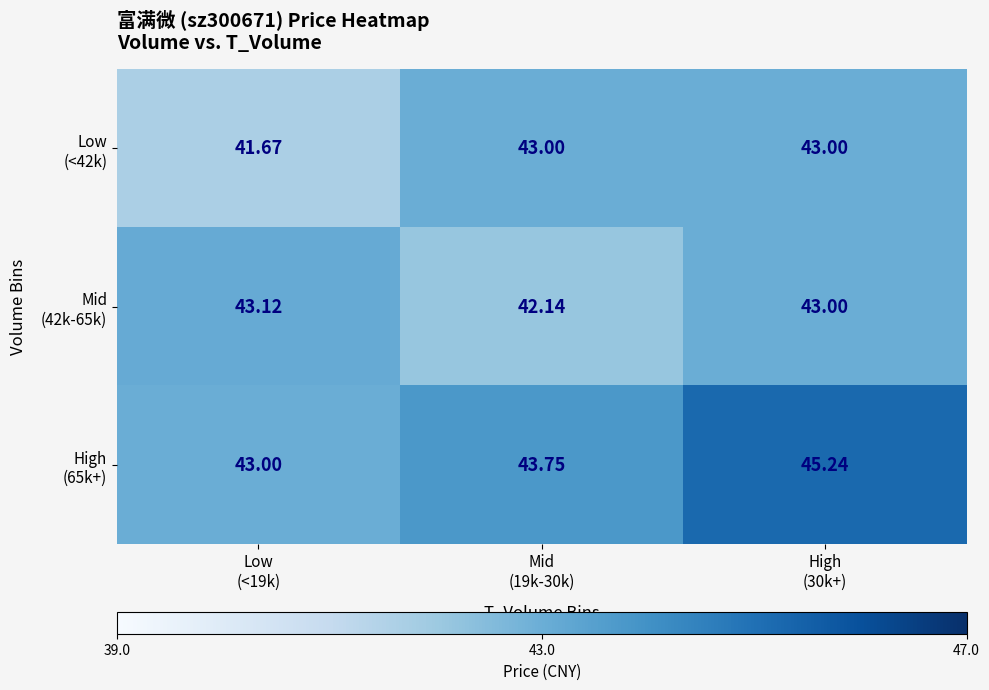

What is the difference between the highest and lowest values at Mid
(19k-30k)?

1.6